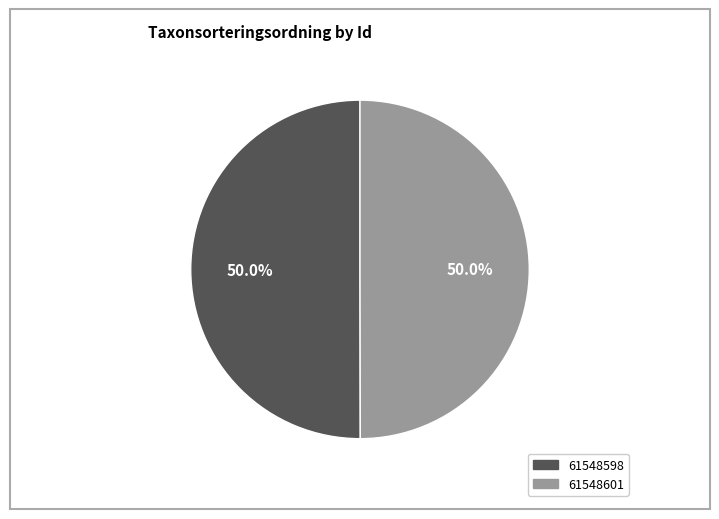

Is it true that 61548598 is 38% of the pie?

False